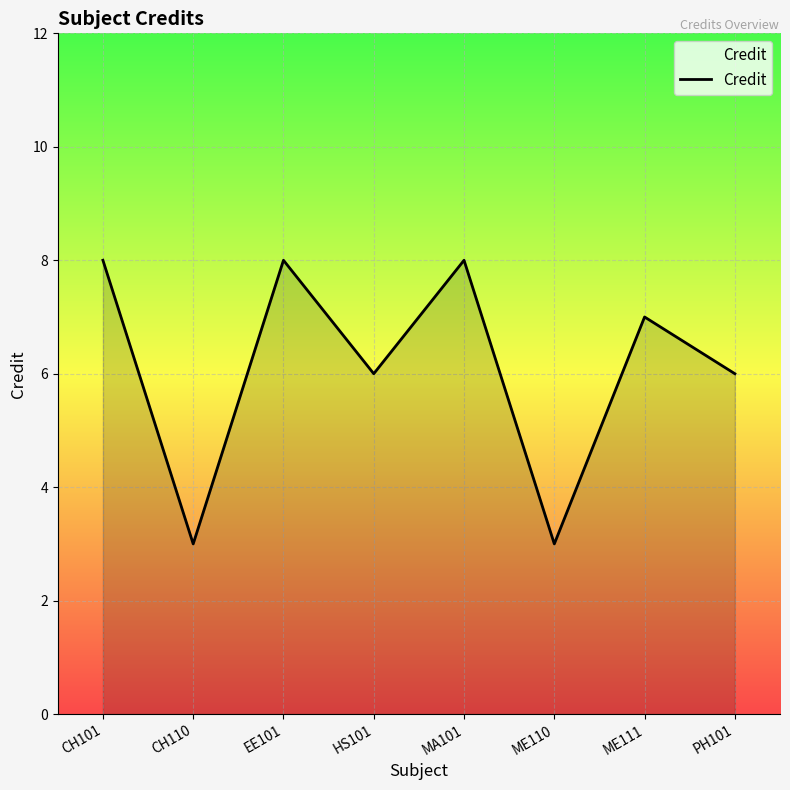

Where does the data first go above 7?

CH101